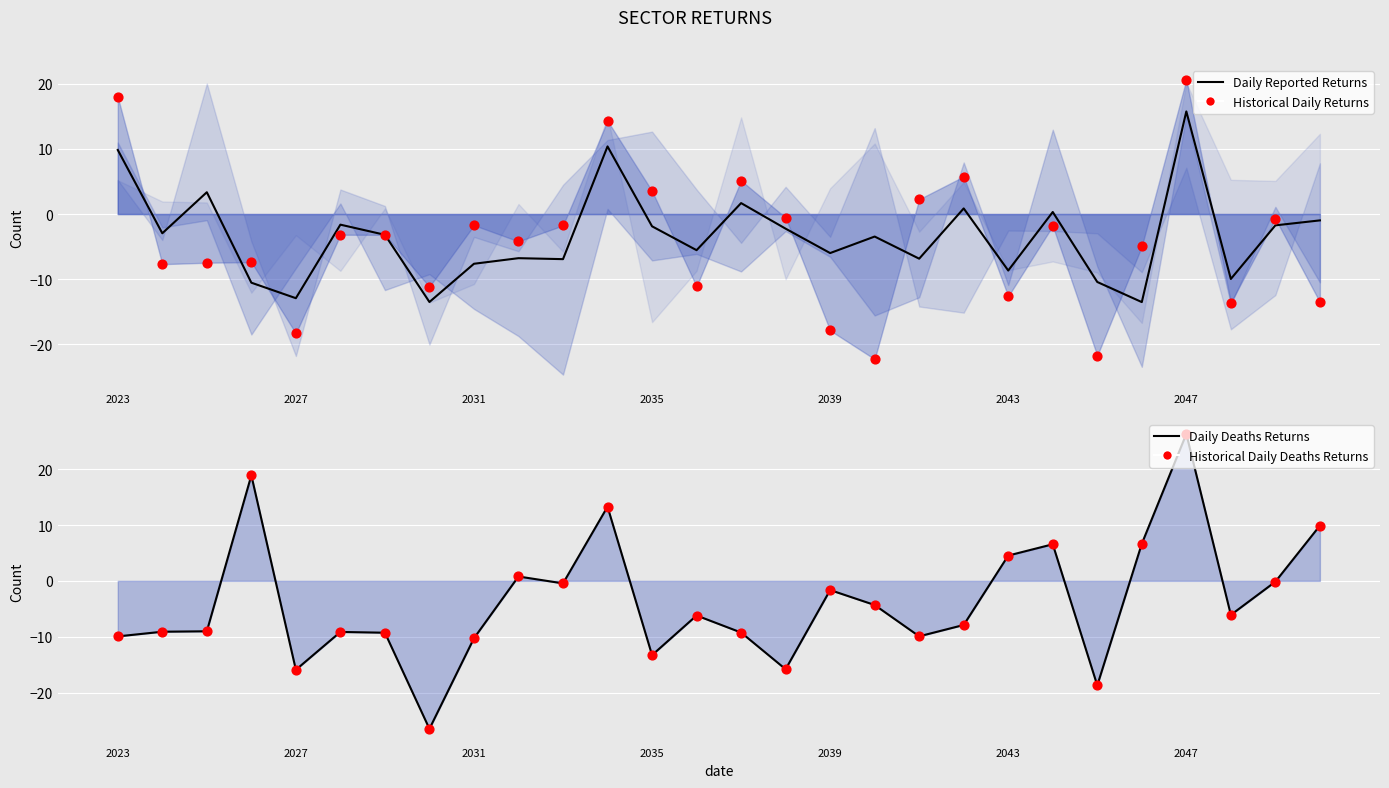

What is the total value across all series at 22?

-69.6